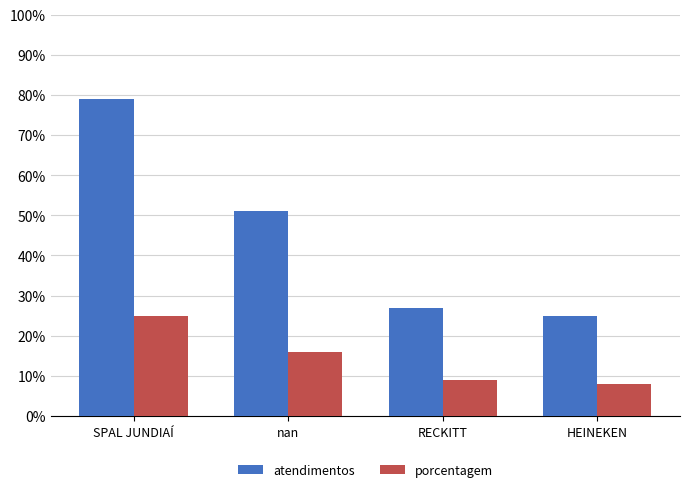

How many values in the atendimentos series are below 51?

2